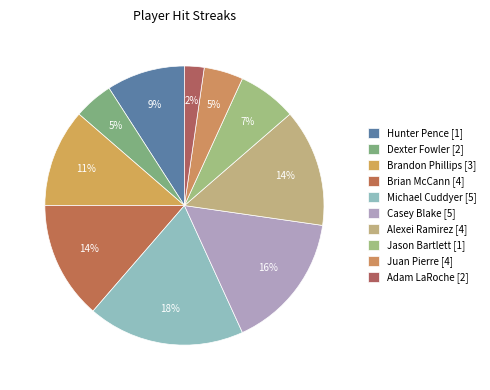

How many segments does this pie chart have?

10